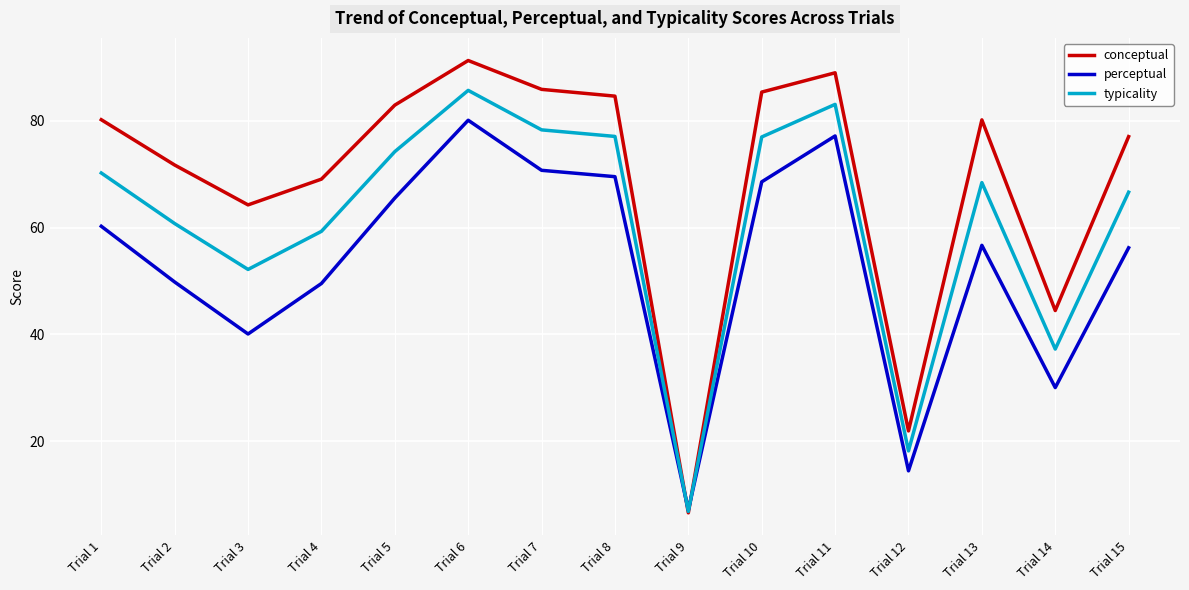

Is the value of perceptual at Trial 4 greater than the value of conceptual at Trial 10?

No